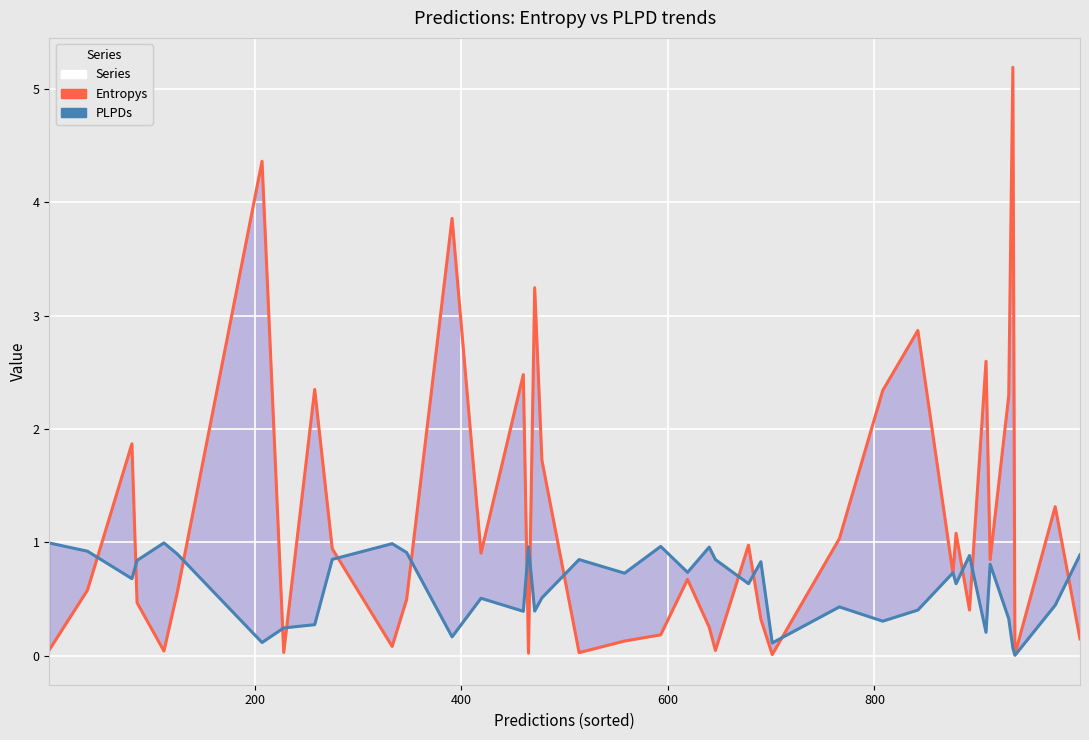

What is the average value of the Entropys series?

1.2